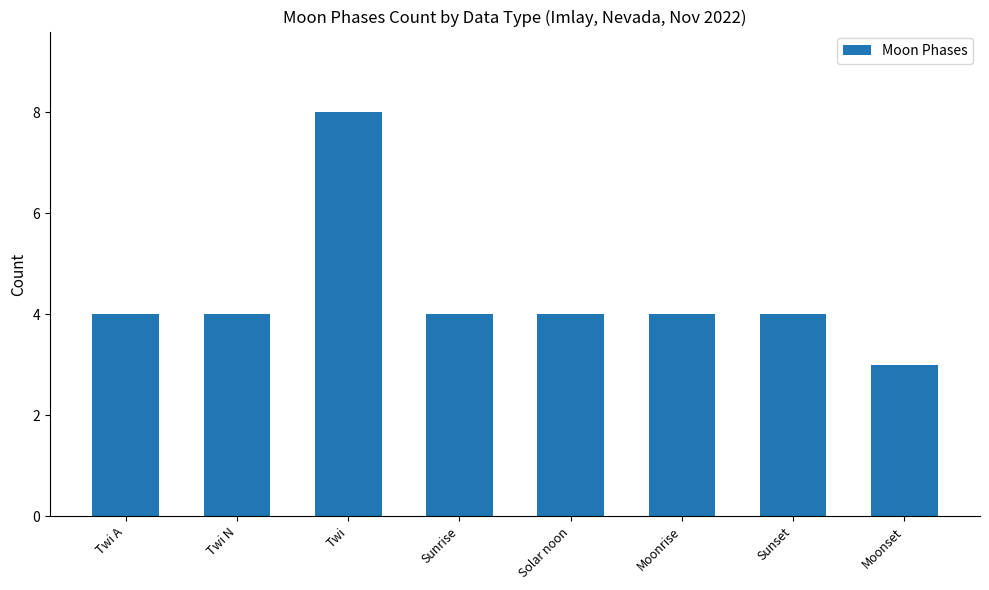

True or false: the data shows 4 at Twi A.

True